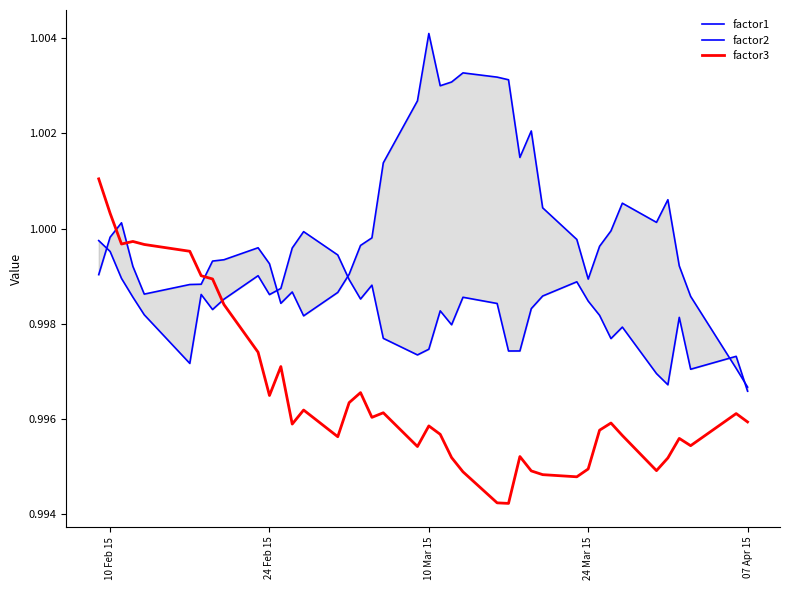

What are all the series names shown in the legend?

factor1, factor2, factor3